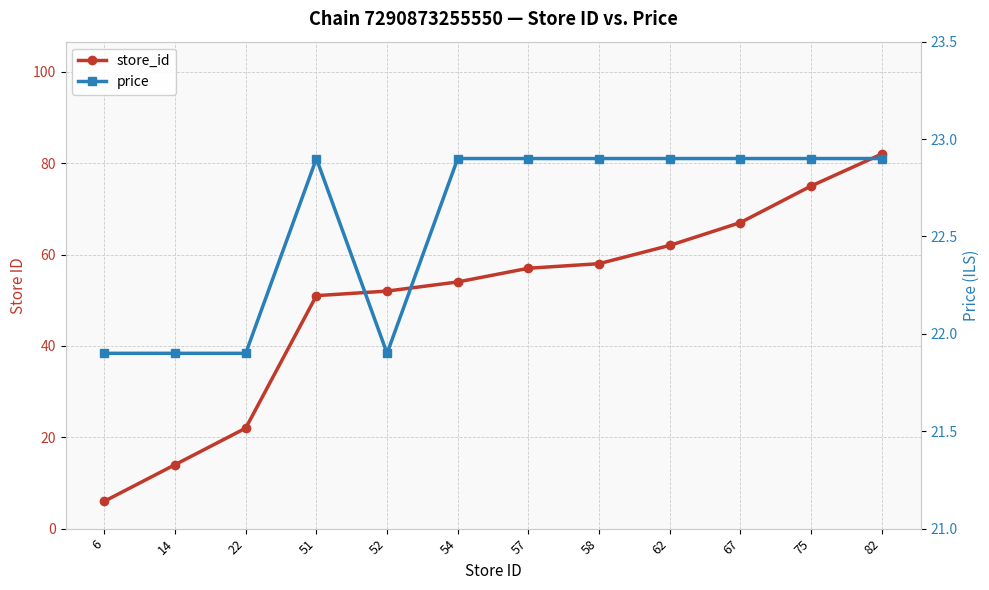

What is the difference between the highest and lowest values at 82?

59.1